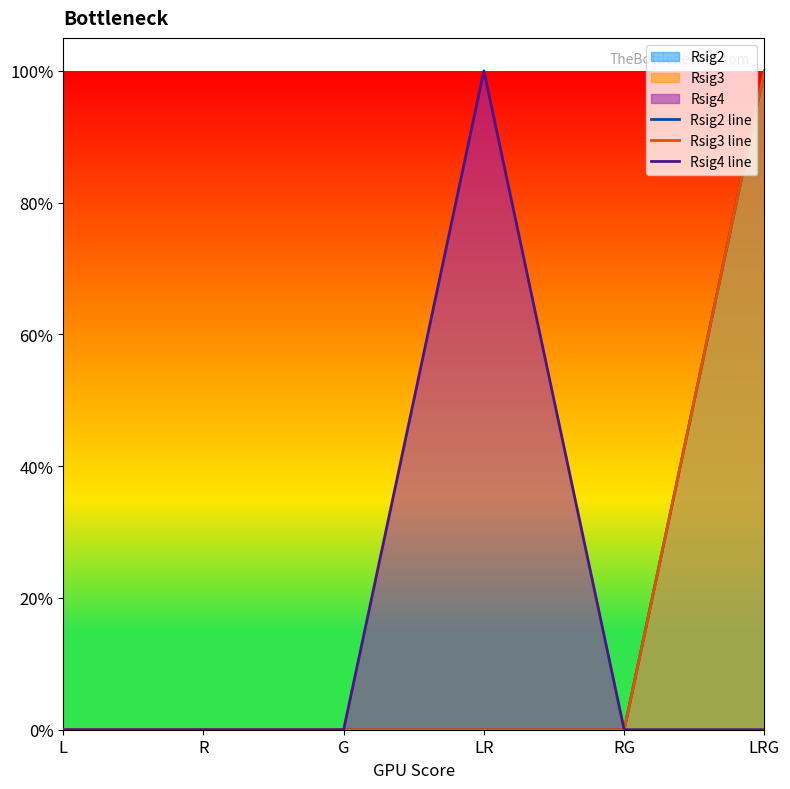

True or false: Rsig2 line has a value of -1 at G.

False